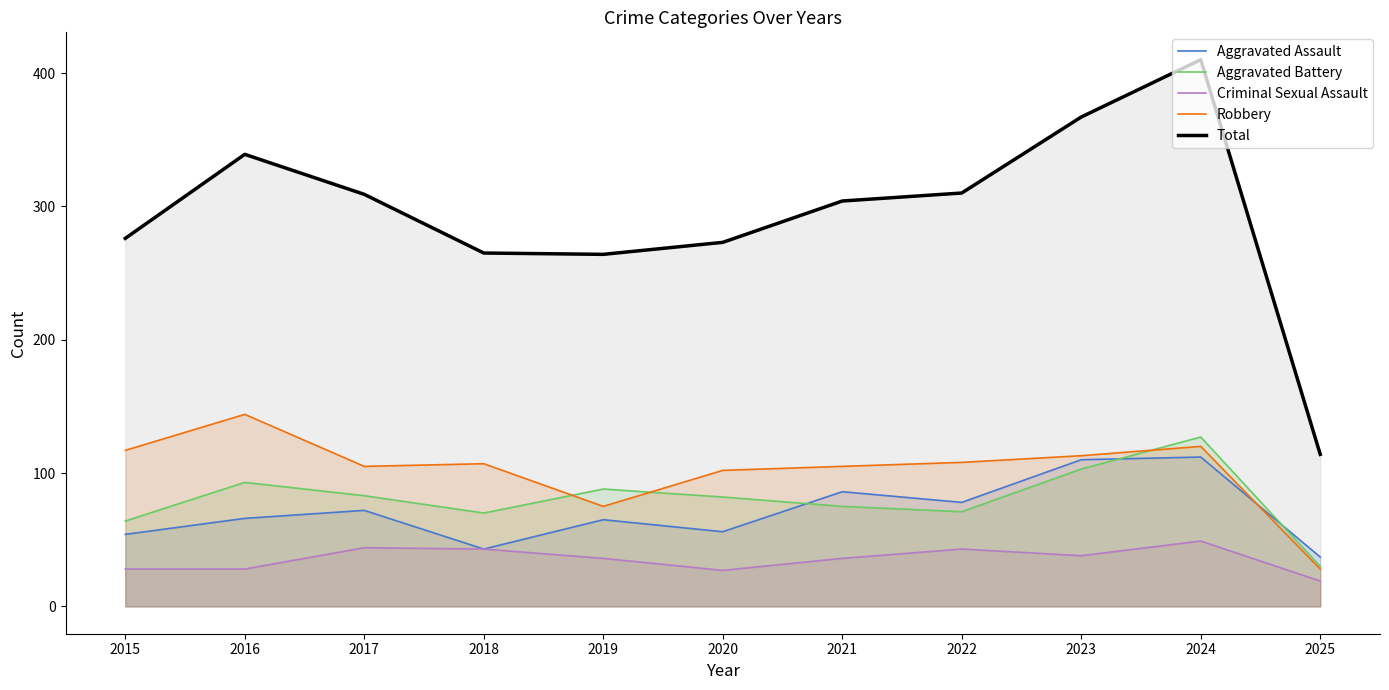

At which label does Aggravated Battery first exceed 82?

2016